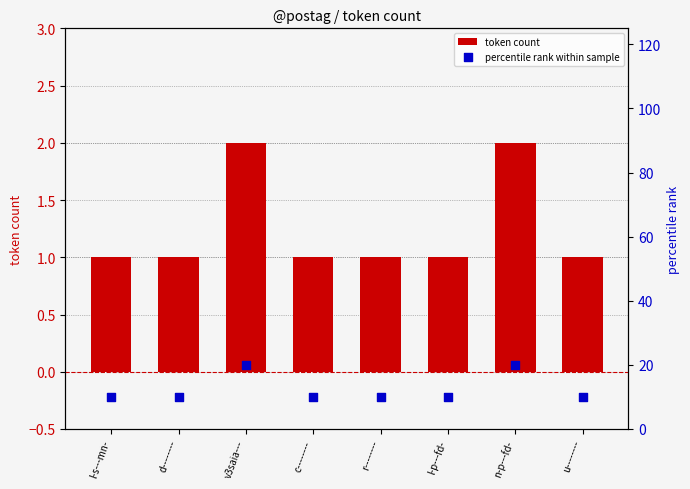

Is the value of token count at l-p---fd- greater than the value of percentile rank within sample at u--------?

No